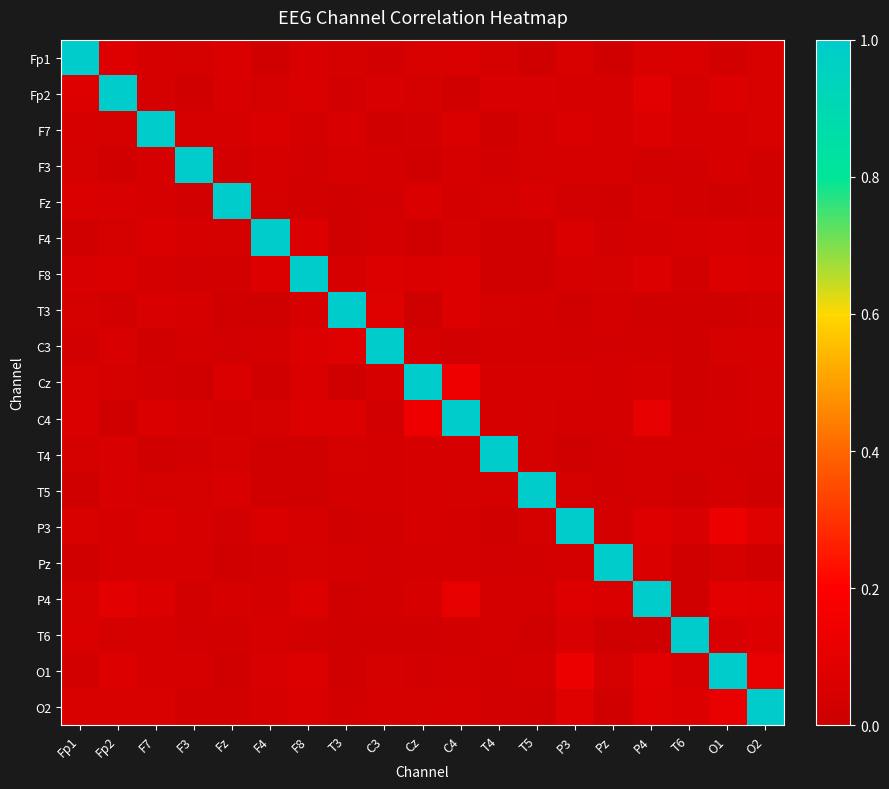

What is the spread (max minus min) of values at Fp1?

1.0